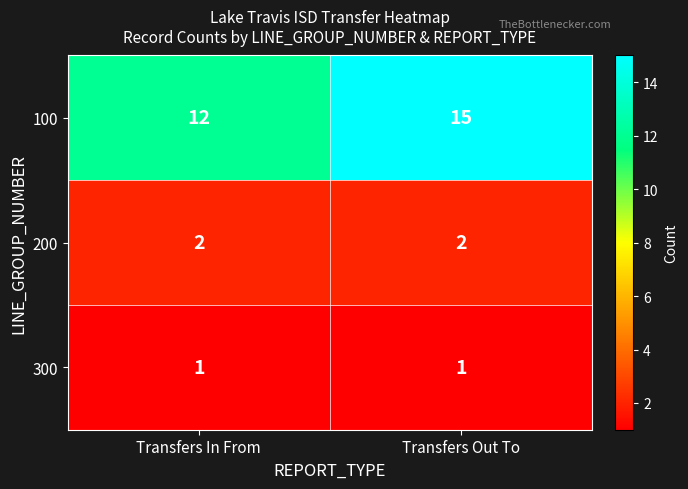

What is the minimum value shown in the chart?

1